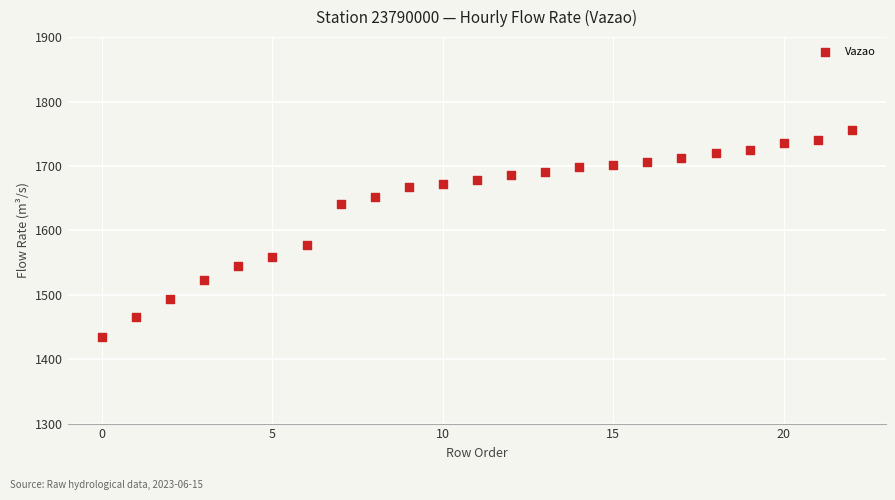

What Y value in the scatter plot is closest to 1594?

1577.4